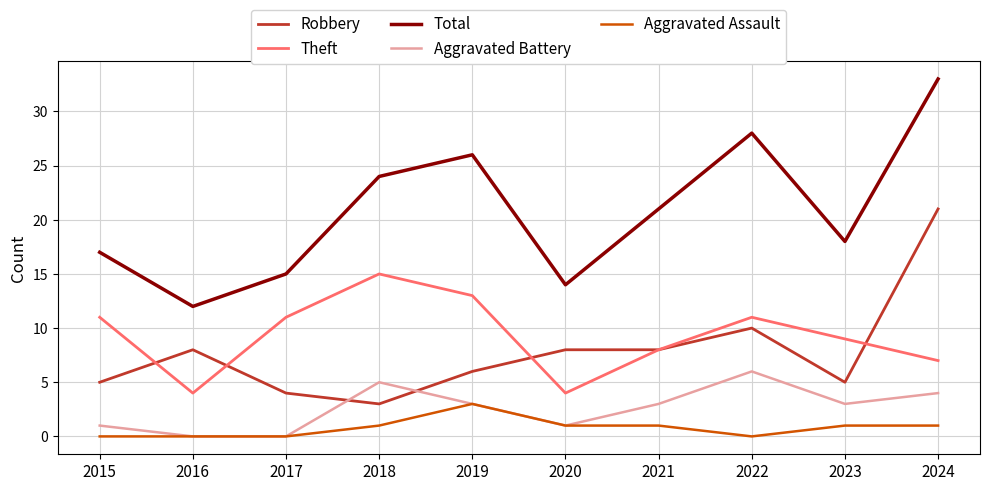

Which series has the largest range (max minus min)?

Total